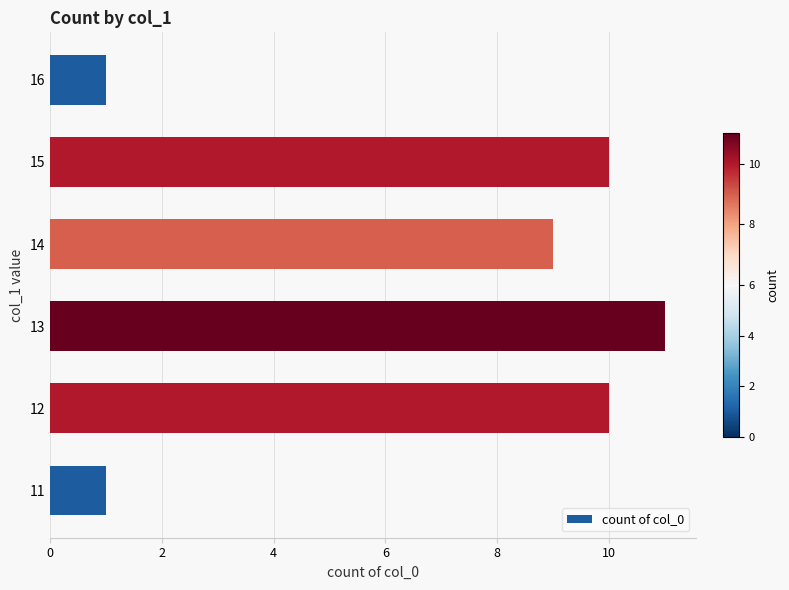

What is the change in value from 11 to 15?

+9